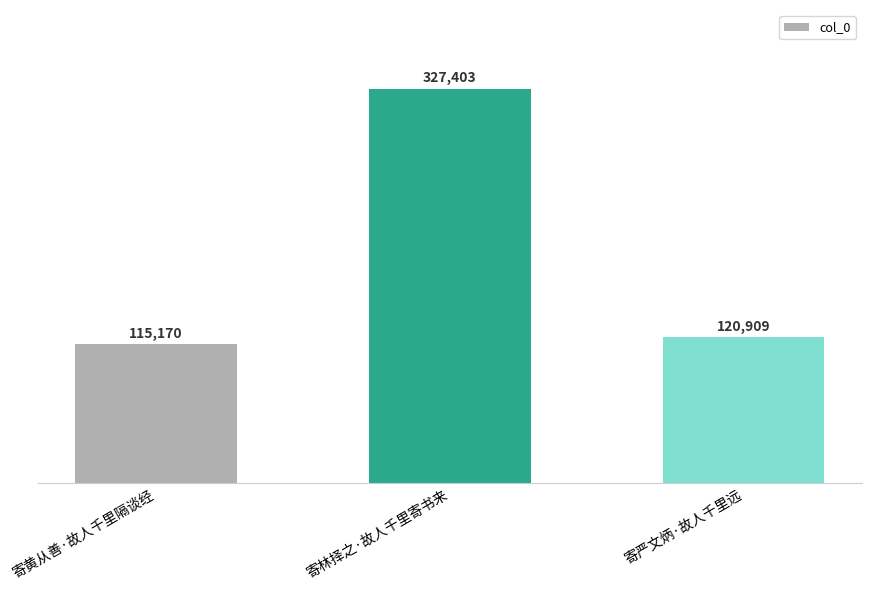

Which category has the lowest value across all series?

寄黄从善·故人千里隔谈经